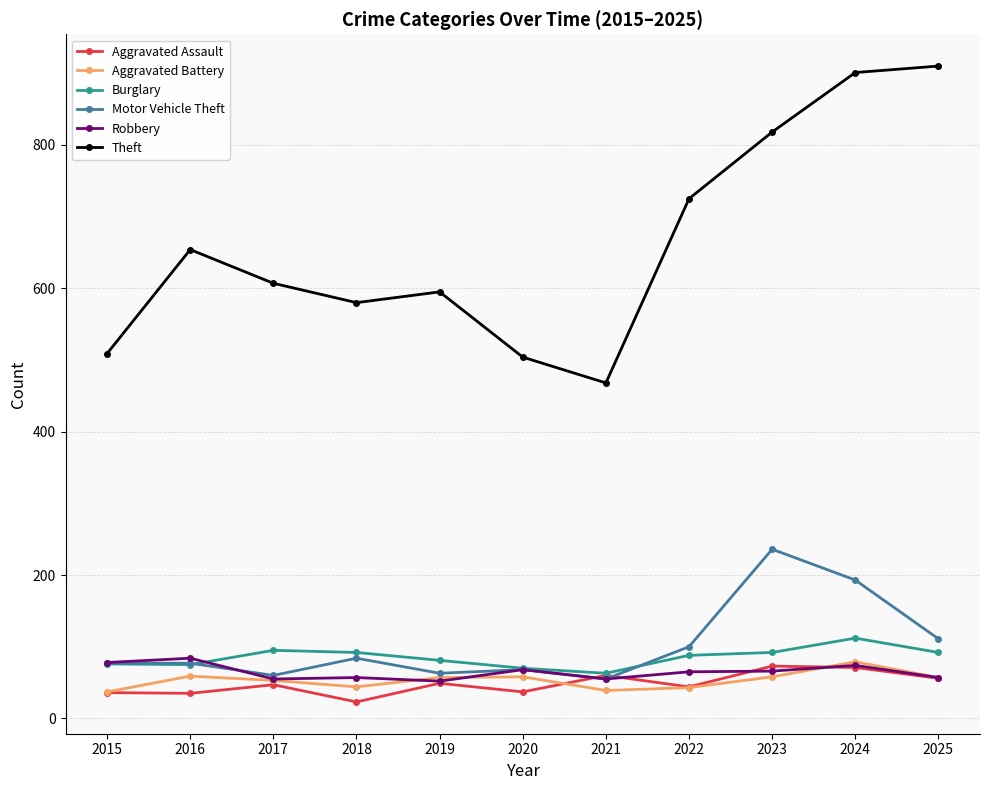

True or false: Aggravated Assault and Theft cross at least once.

False